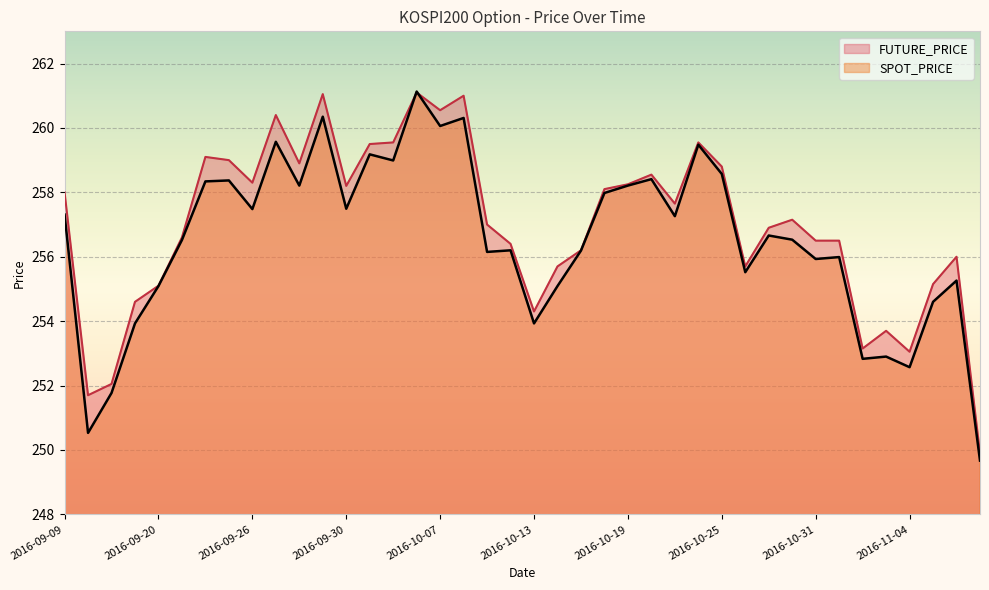

What is the difference between the maximum and second lowest values in the FUTURE_PRICE series?

9.4